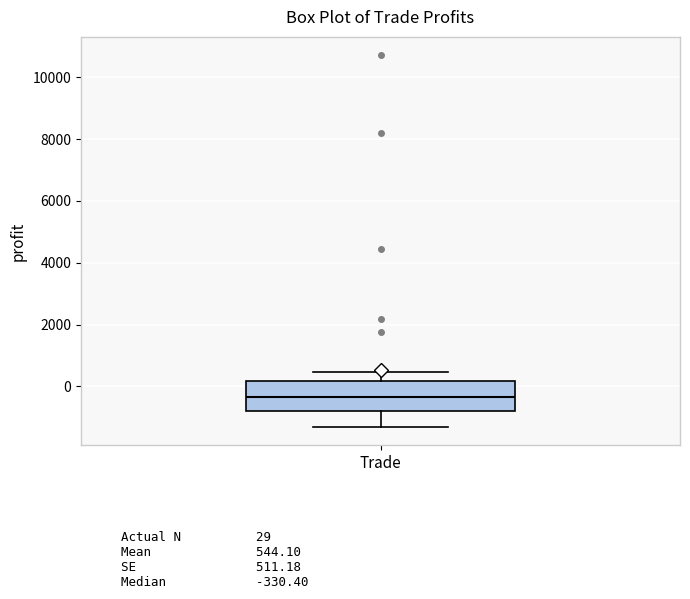

Read this box plot against the y-axis: the position of the median line, the range covered by the box, and the ends of both whiskers. The values are not printed on the chart, so give them approximately, as read against the axis.

median -400, box -800 to 200, whiskers -1400 to 400